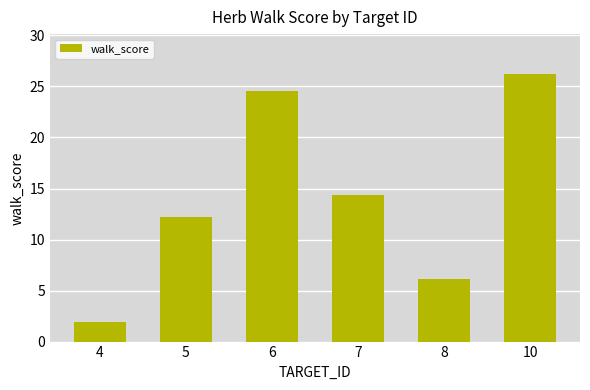

Reading left to right, list all the values displayed in this chart.

1.9	12.2	24.6	14.4	6.2	26.2